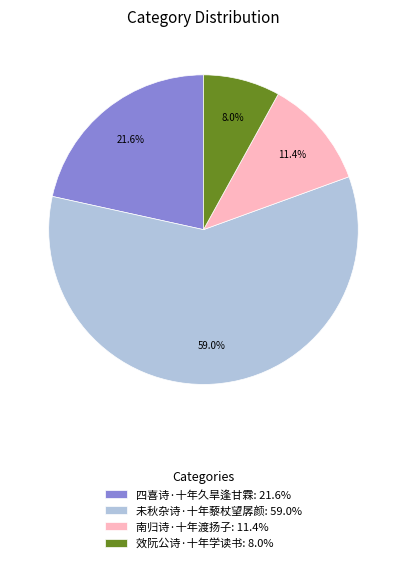

Approximately how many times larger is the value at 南归诗·十年渡扬子 compared to 效阮公诗·十年学读书?

1.4